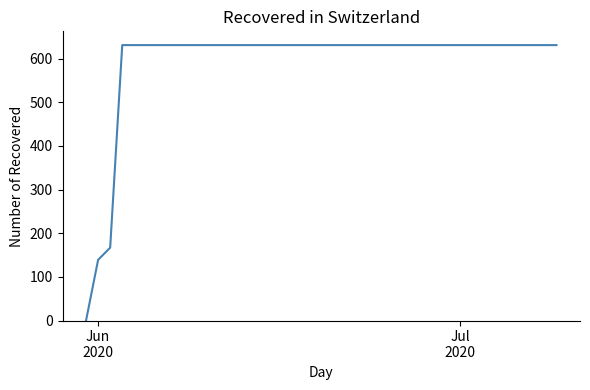

What is the maximum value shown in the chart?

631